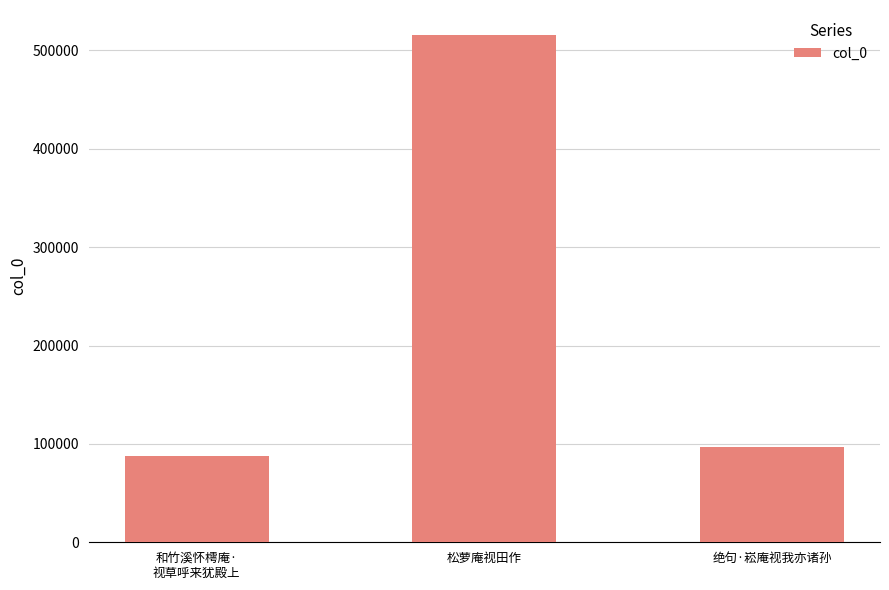

What is the value of the 1st bar from the left?

87708